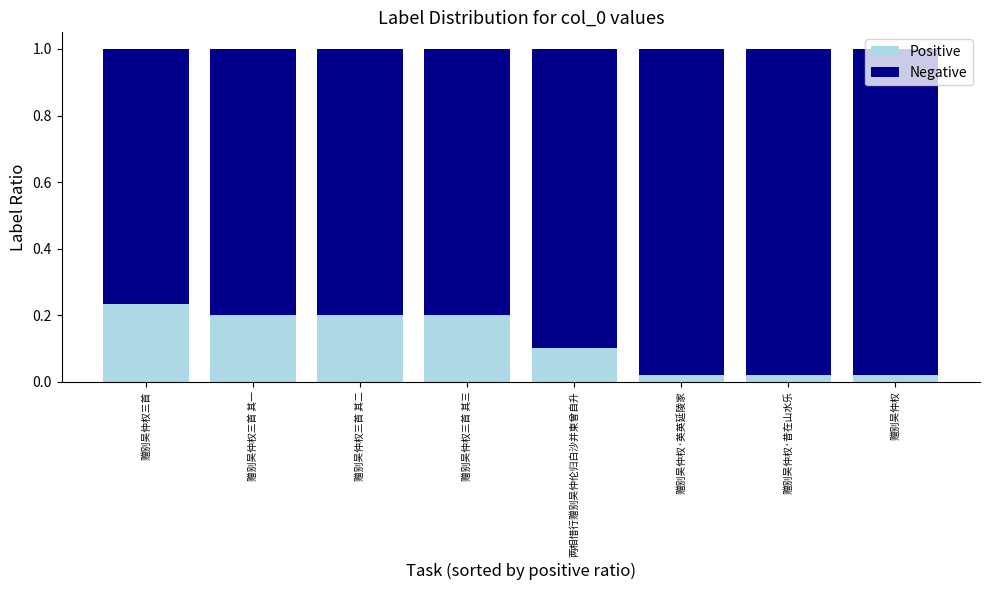

Does the chart contain stacked bars?

Yes